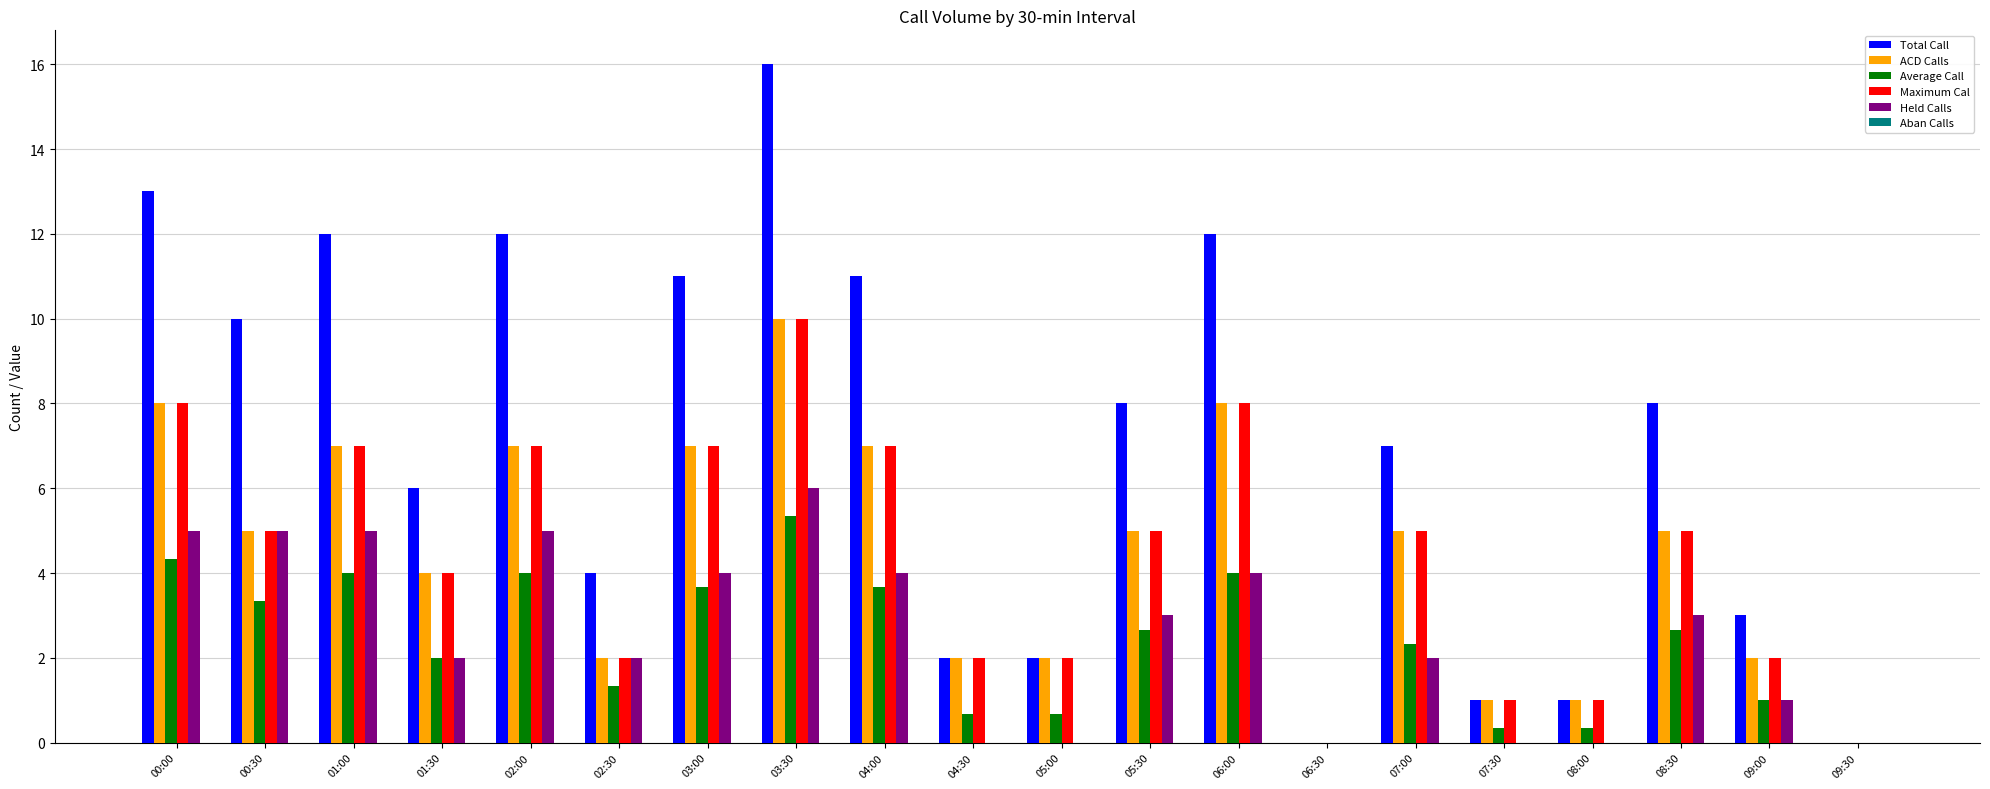

Between 06:30 and 07:00, which series saw the biggest shift?

Total Call